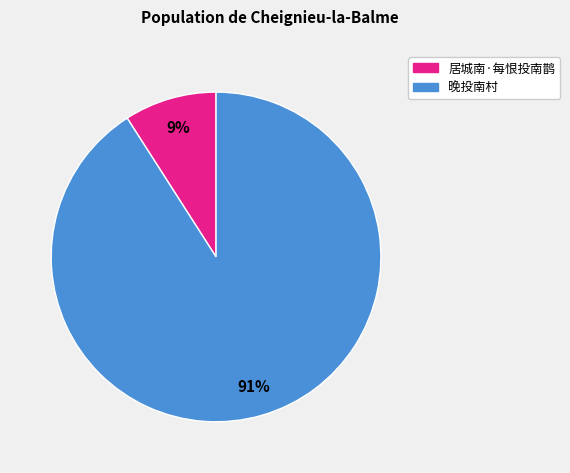

To the nearest percent, what is the average slice percentage?

50%